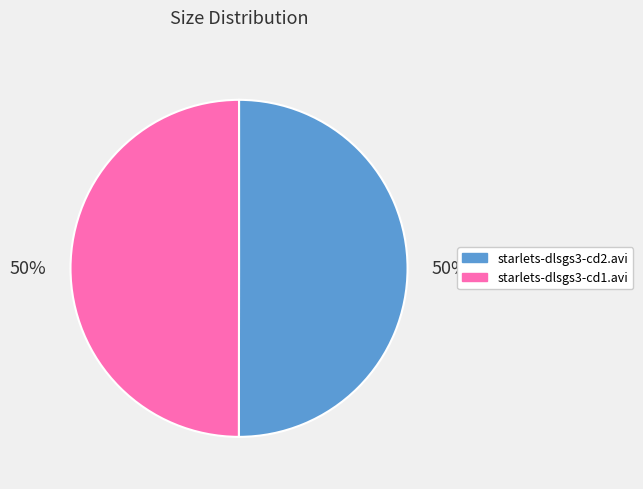

Count the number of slices in the pie.

2